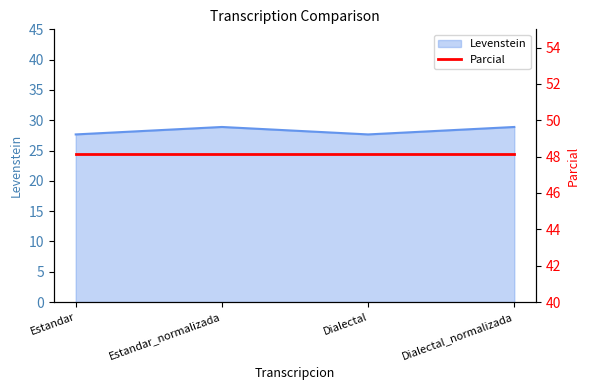

What is the value of the 2nd point from the left?

28.9